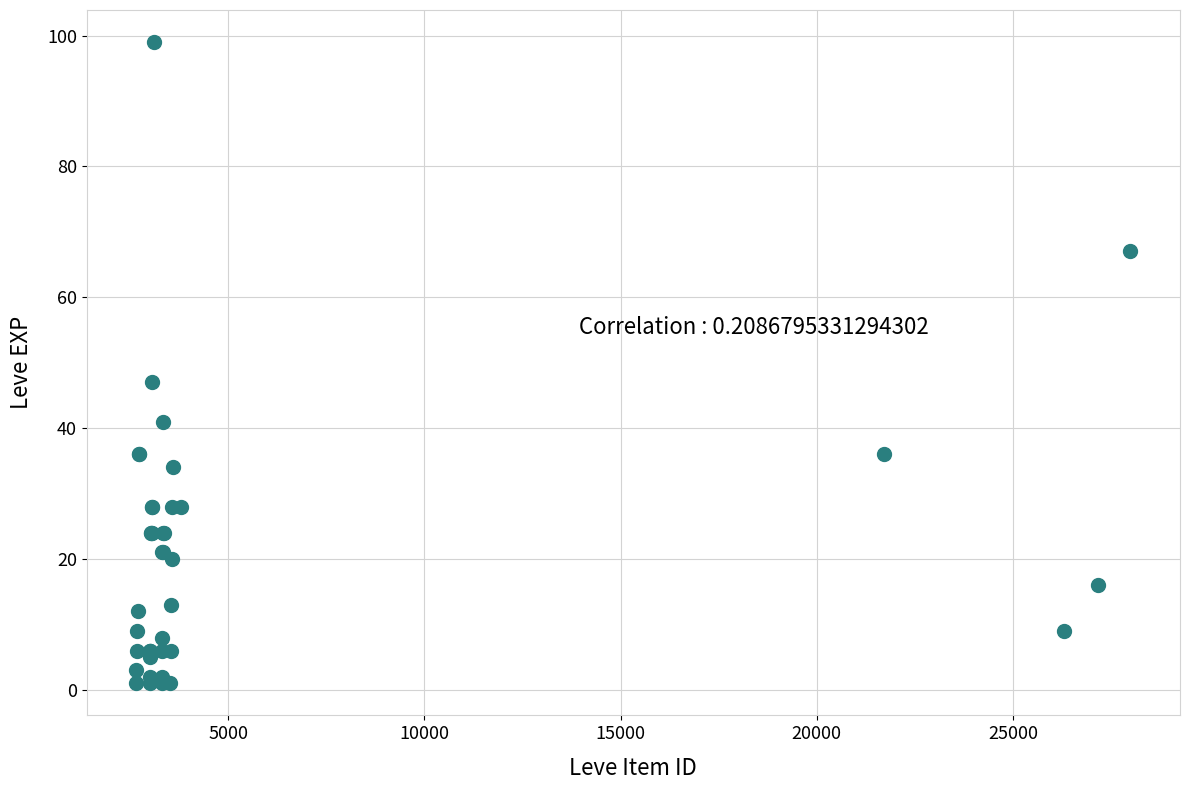

What Y value in the scatter plot is closest to 50?

47